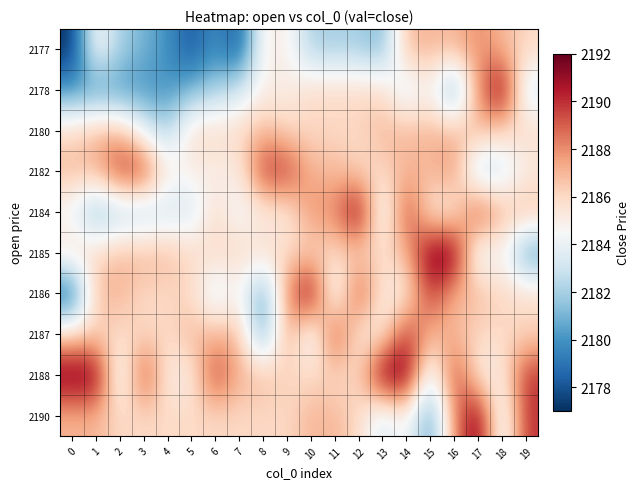

Which series has the widest spread of values?

2186